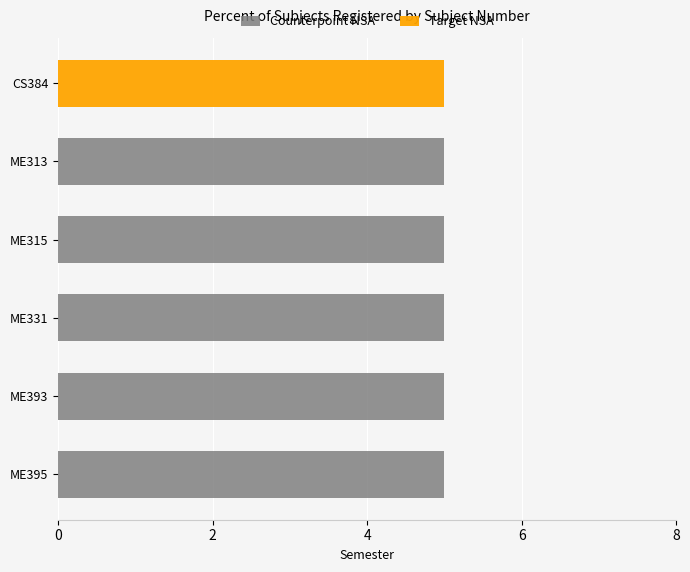

Which series has the widest spread of values?

Counterpoint NSA